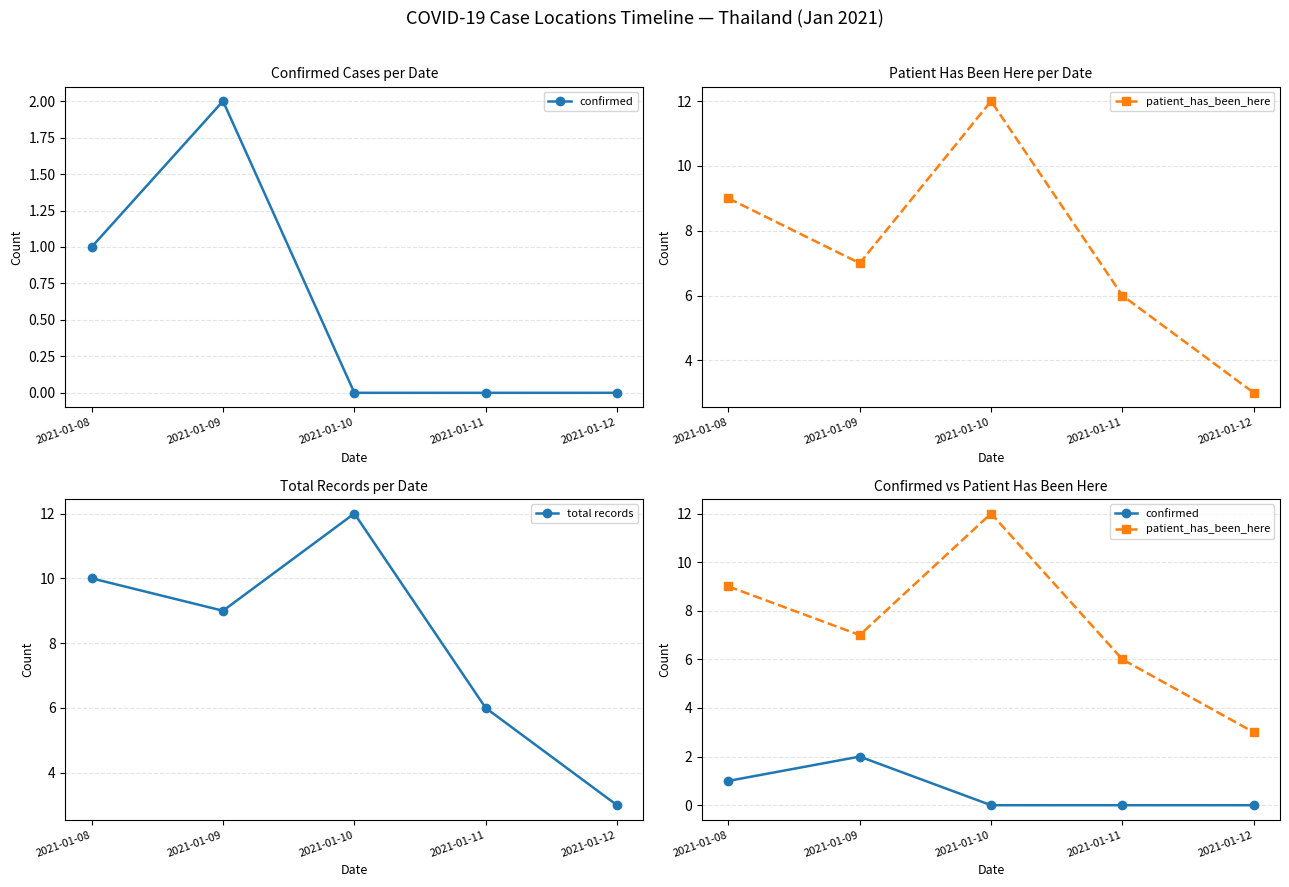

At which category does the chart reach its minimum across all series?

2021-01-10